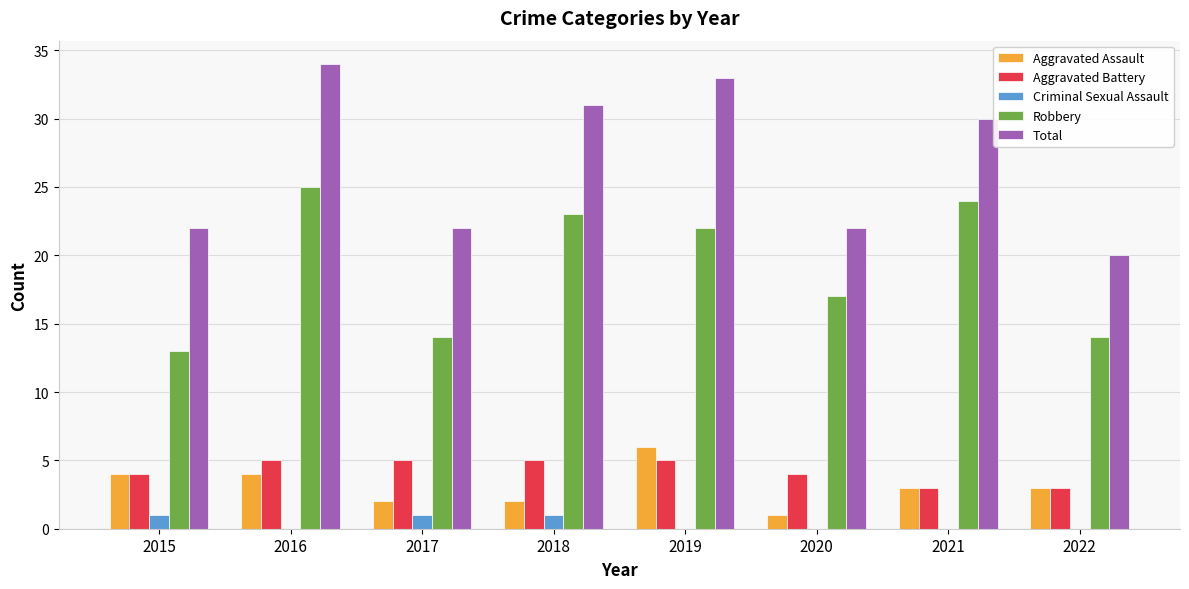

How many distinct data groups are displayed?

5